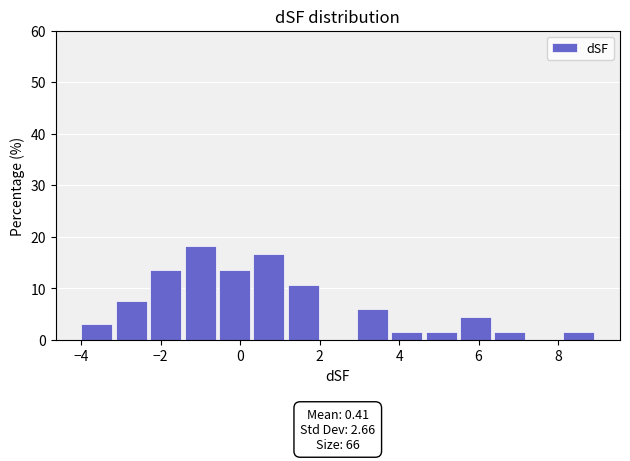

Which range on the x-axis has the tallest bar?

-1.4 to -0.6